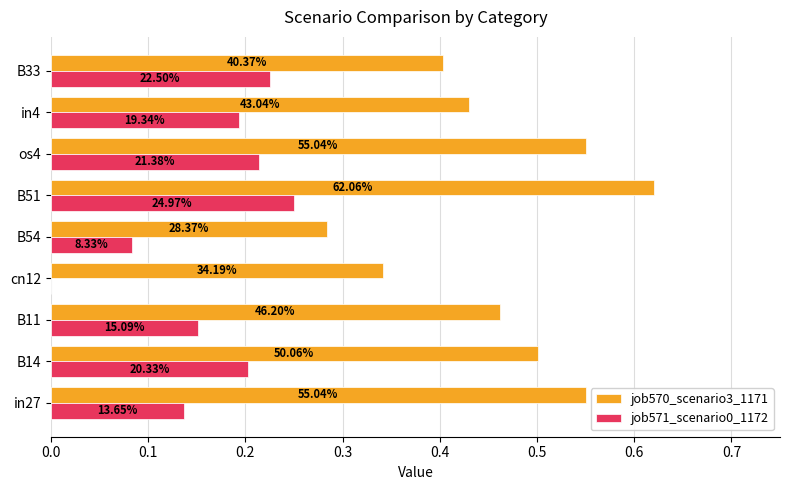

What are all the series names shown in the legend?

job570_scenario3_1171, job571_scenario0_1172